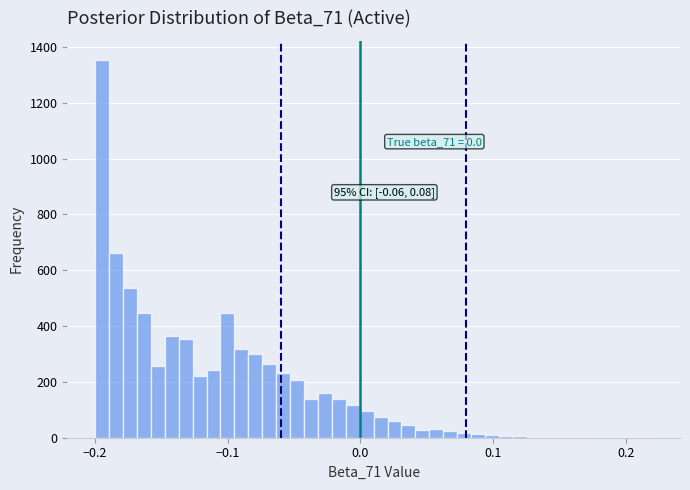

Read against the x-axis, roughly where is the centre of the tallest bar?

-0.19